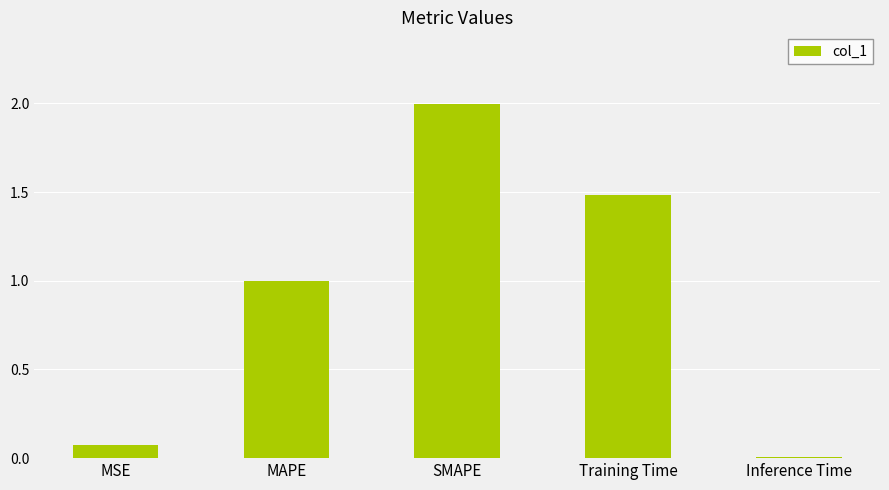

At which category does the chart reach its minimum across all series?

Inference Time